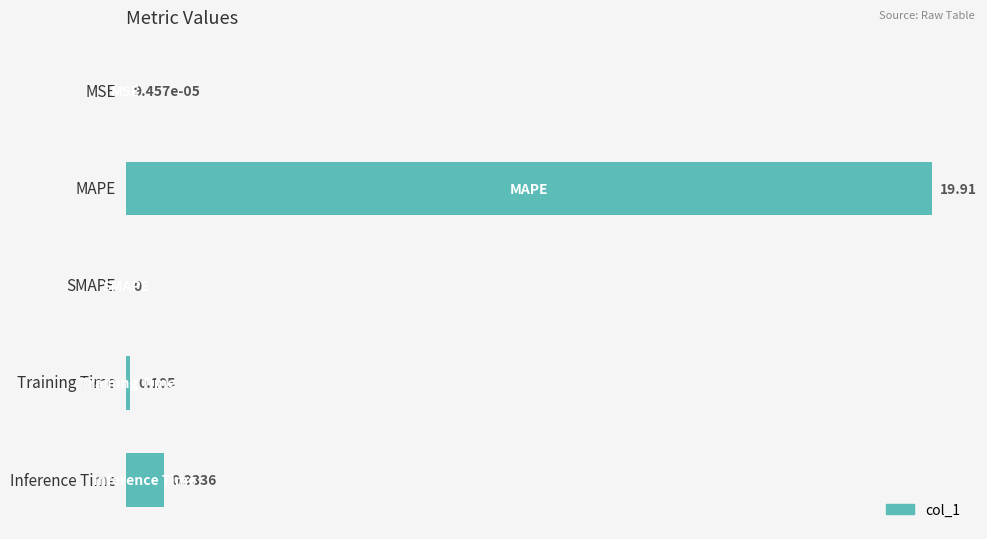

Which has a higher value, MAPE or MSE?

MAPE